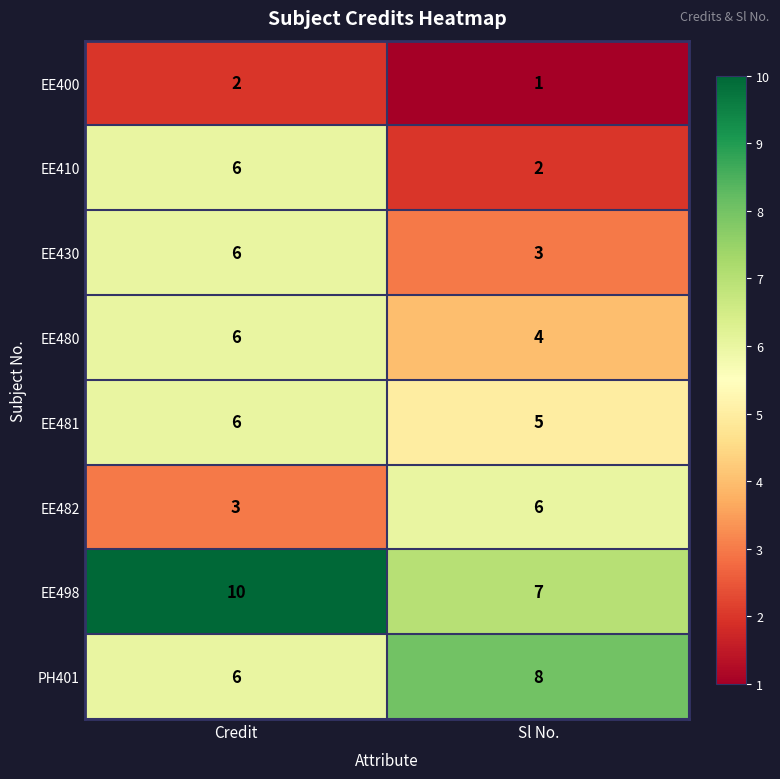

True or false: EE498 has a value of 10 at Credit.

True